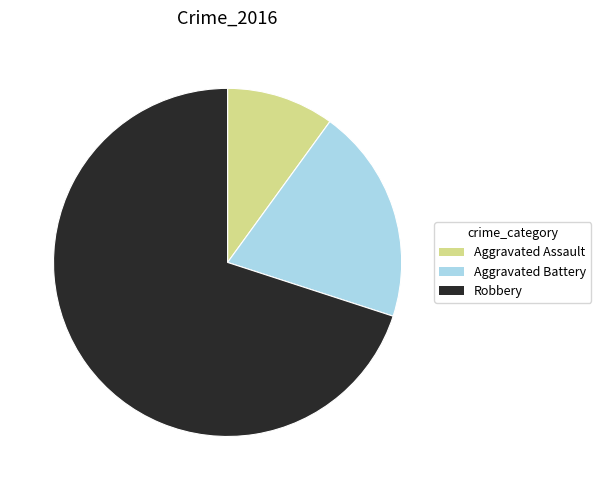

Which has a higher value, Aggravated Assault or Aggravated Battery?

Aggravated Battery